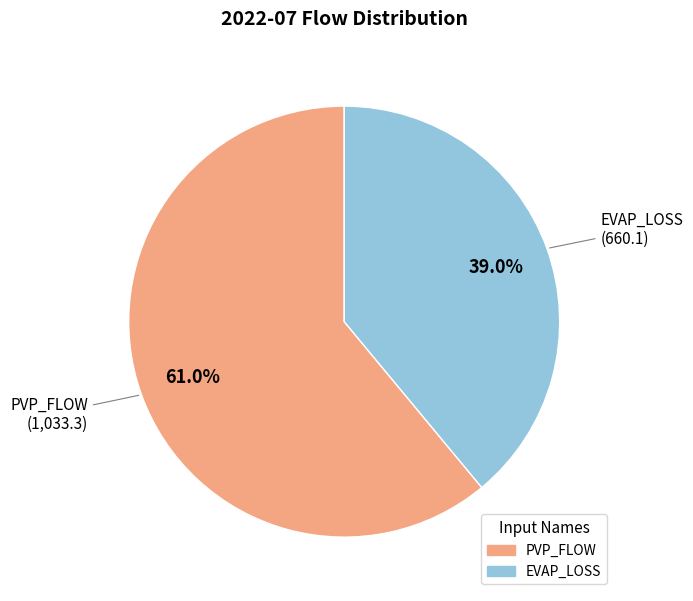

Is there a majority slice in this chart?

Yes